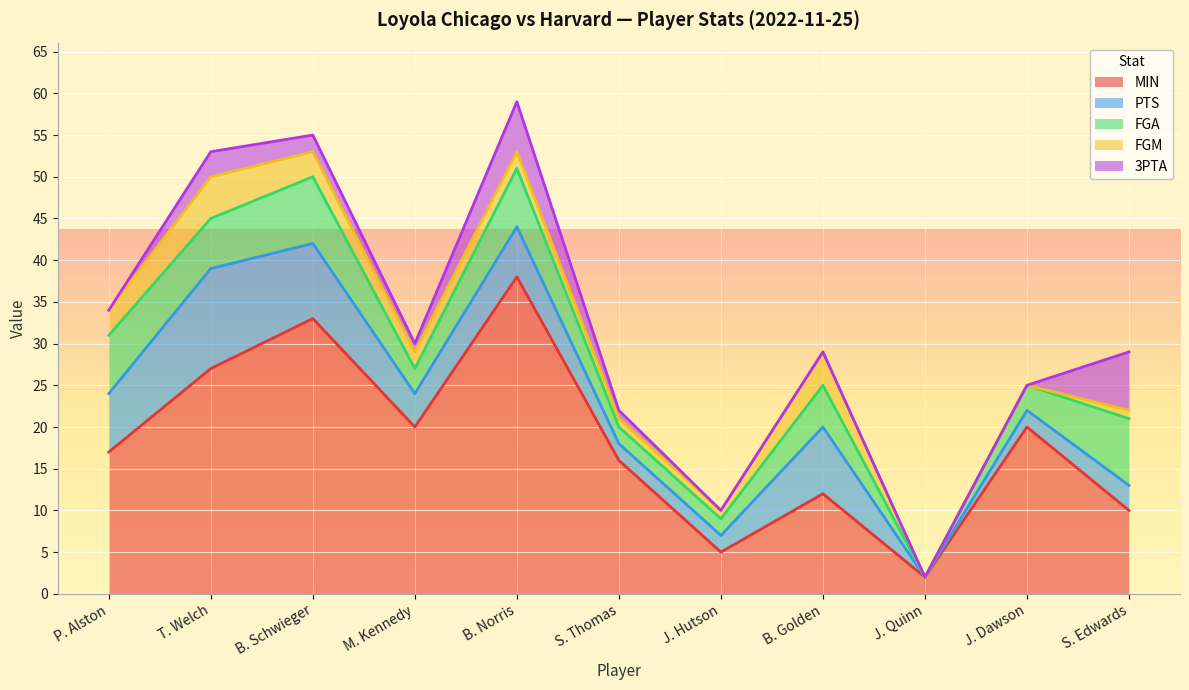

What is the difference between the highest and lowest values at J. Hutson?

5